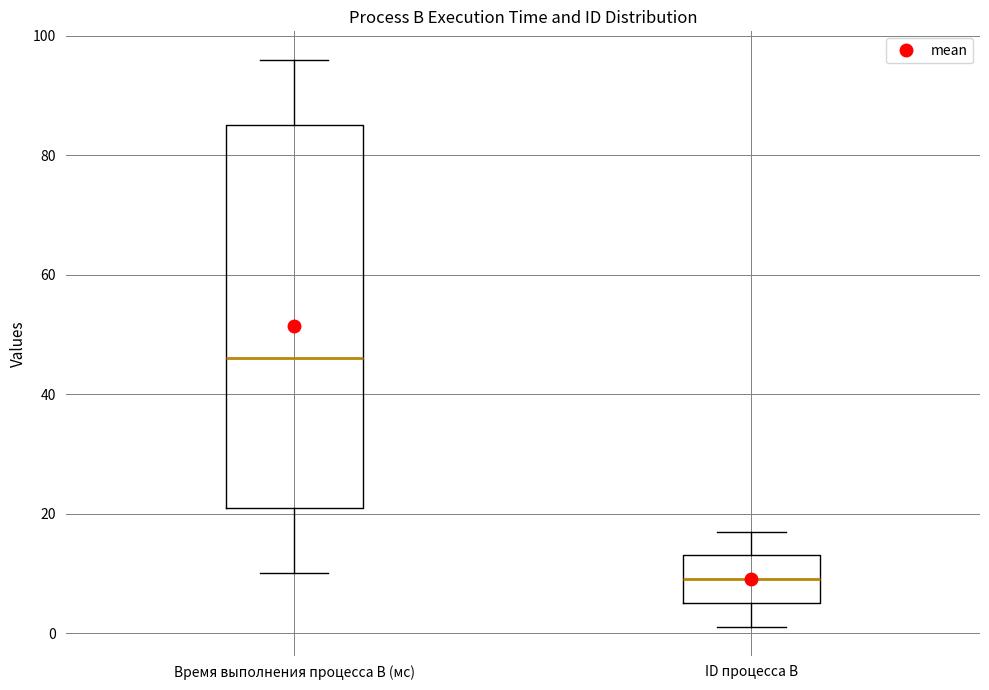

Which box's median line is the lowest?

ID процесса B